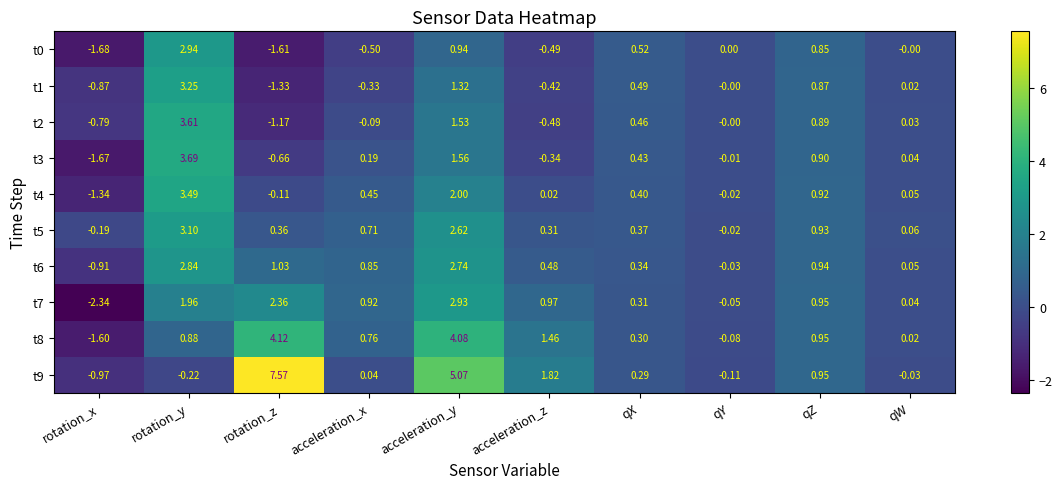

Where does the t4 series first go above 0?

rotation_y